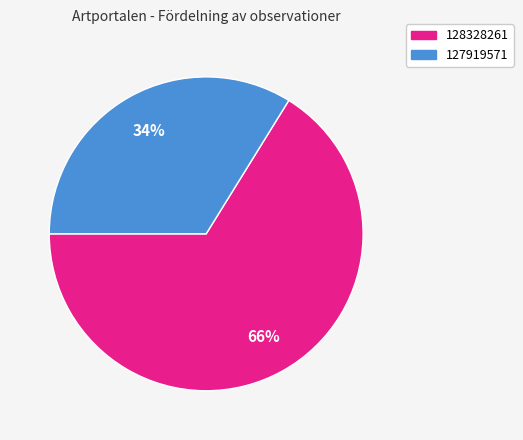

To the nearest percent, what portion does 128328261 represent?

66%